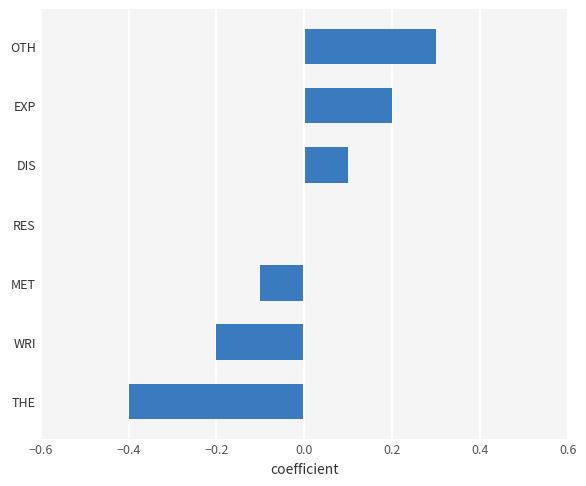

Read the value at THE.

-0.4